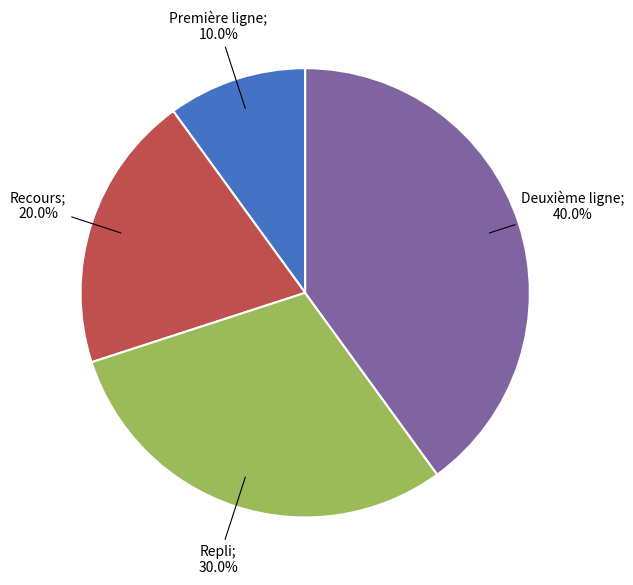

Is there a majority slice in this chart?

No